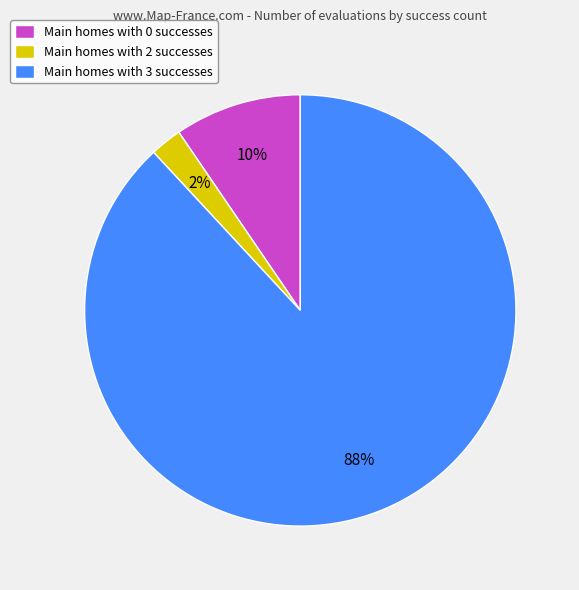

Is it true that Main homes with 2 successes is 9% of the pie?

False